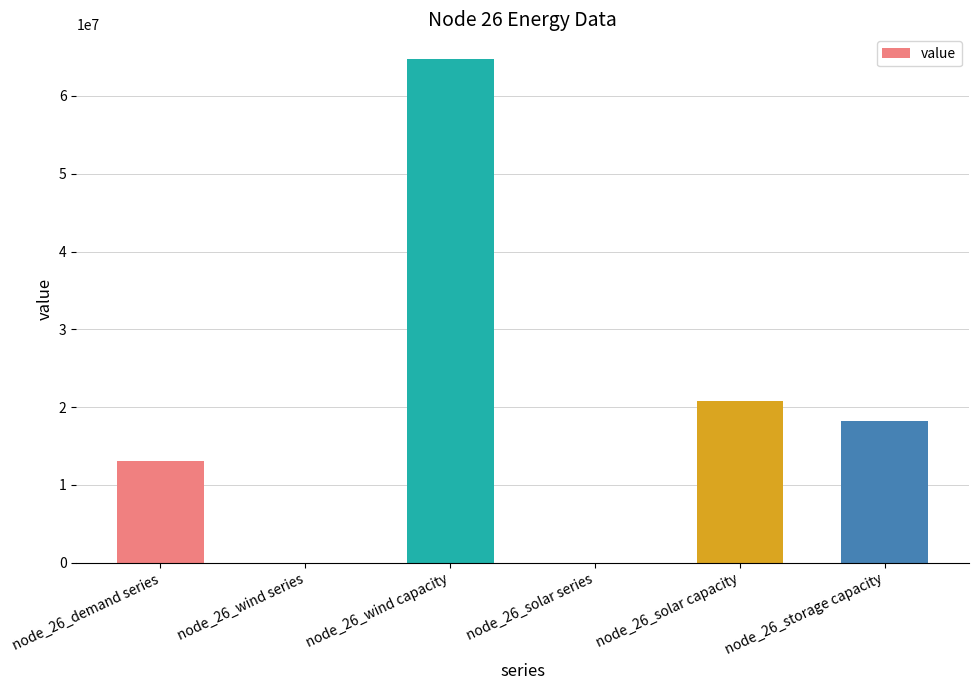

Approximately how many times larger is the value at node_26_wind capacity compared to node_26_demand series?

4.9